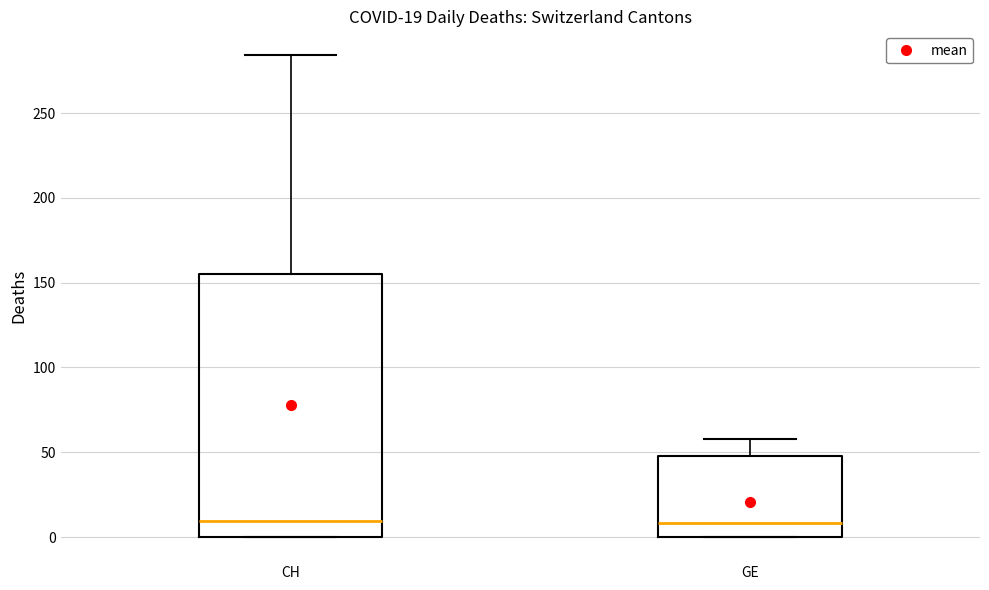

Which box is the tallest, from its lower edge to its upper edge?

CH